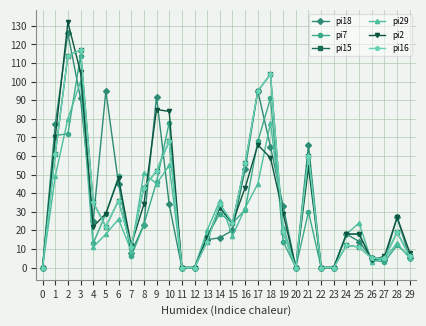

Does the chart have visible grid lines?

Yes